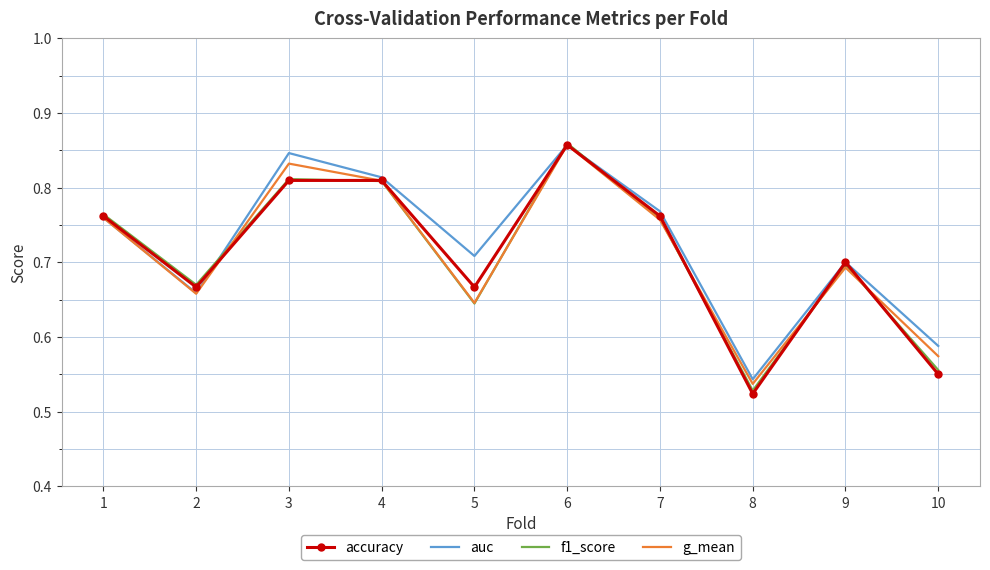

At which category is the sum across all series the highest?

6